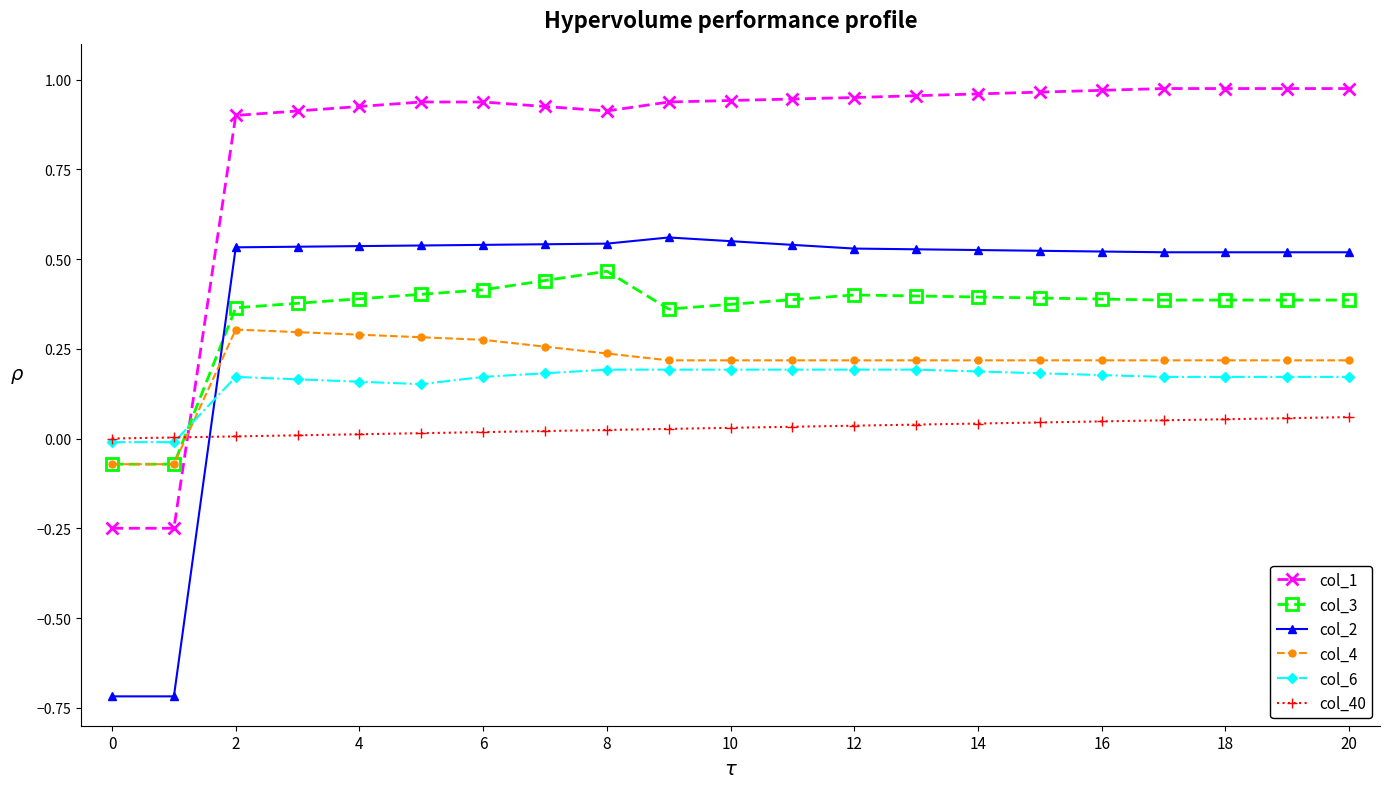

Does the chart display data point markers on the line(s)?

Yes